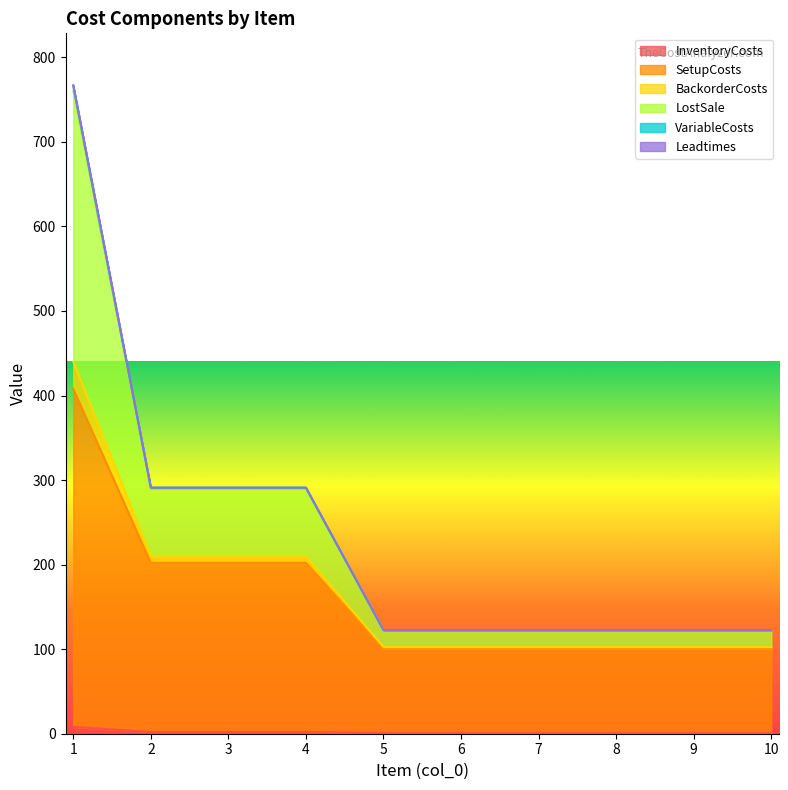

True or false: SetupCosts has more than 0 interior local peaks.

False